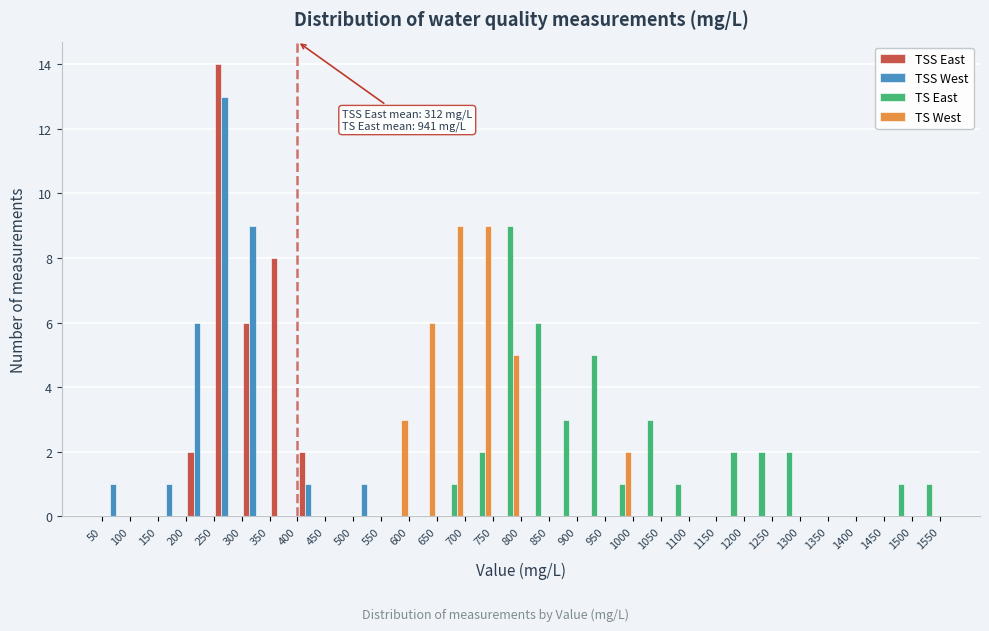

In the TSS West series, which range on the x-axis has the tallest bar?

250 to 300